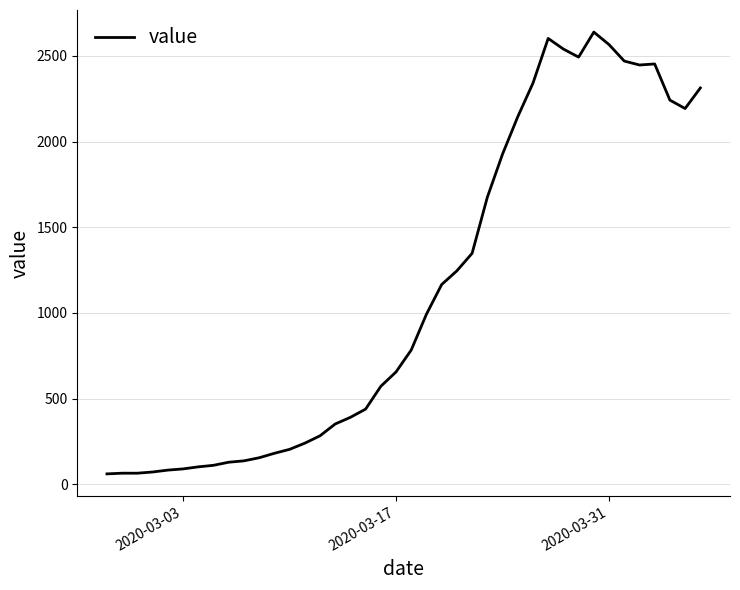

What is the minimum value shown in the chart?

61